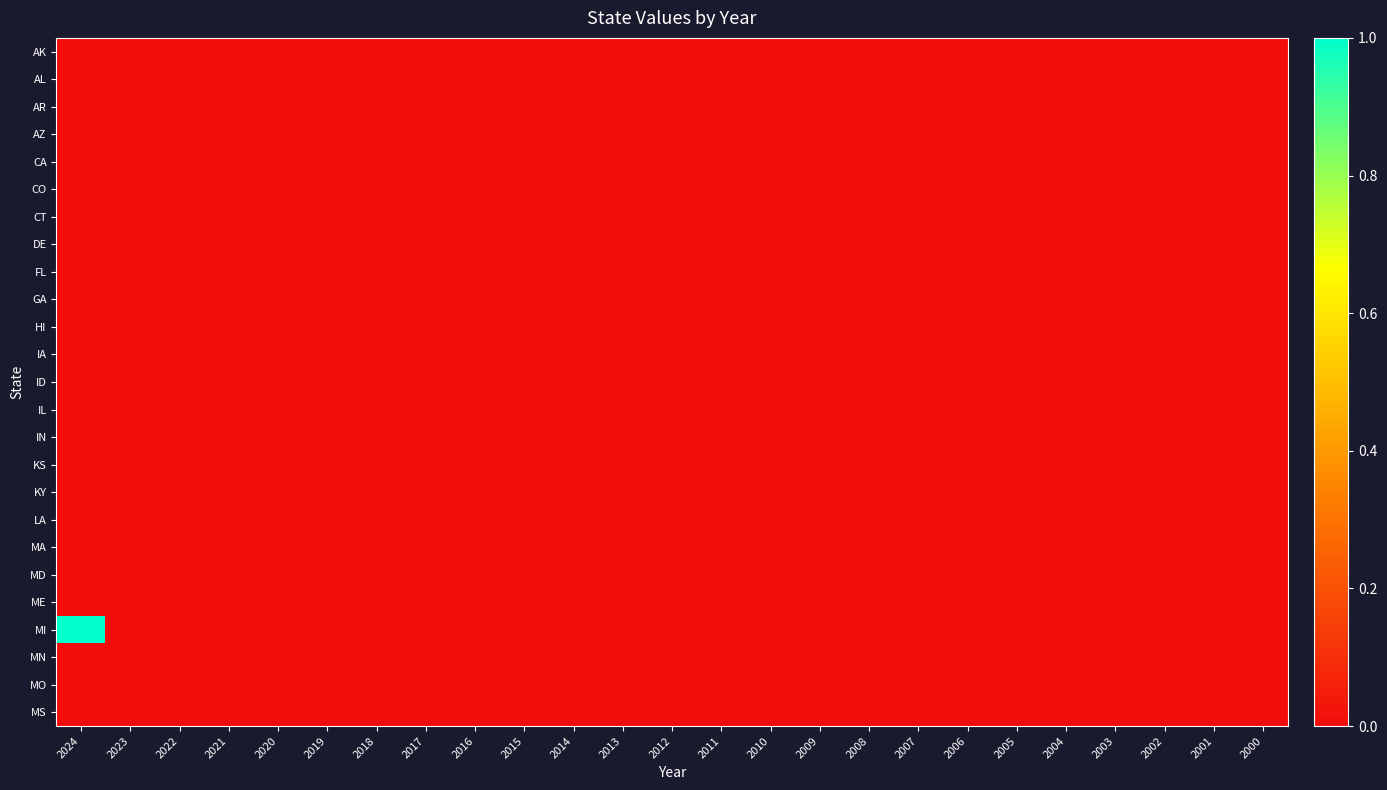

Reading left to right, what are all the values shown in this chart?

AK: 2024=0	2023=0	2022=0	2021=0	2020=0	2019=0	2018=0	2017=0	2016=0	2015=0	2014=0	2013=0	2012=0	2011=0	2010=0	2009=0	2008=0	2007=0	2006=0	2005=0	2004=0	2003=0	2002=0	2001=0	2000=0
AL: 2024=0	2023=0	2022=0	2021=0	2020=0	2019=0	2018=0	2017=0	2016=0	2015=0	2014=0	2013=0	2012=0	2011=0	2010=0	2009=0	2008=0	2007=0	2006=0	2005=0	2004=0	2003=0	2002=0	2001=0	2000=0
AR: 2024=0	2023=0	2022=0	2021=0	2020=0	2019=0	2018=0	2017=0	2016=0	2015=0	2014=0	2013=0	2012=0	2011=0	2010=0	2009=0	2008=0	2007=0	2006=0	2005=0	2004=0	2003=0	2002=0	2001=0	2000=0
AZ: 2024=0	2023=0	2022=0	2021=0	2020=0	2019=0	2018=0	2017=0	2016=0	2015=0	2014=0	2013=0	2012=0	2011=0	2010=0	2009=0	2008=0	2007=0	2006=0	2005=0	2004=0	2003=0	2002=0	2001=0	2000=0
CA: 2024=0	2023=0	2022=0	2021=0	2020=0	2019=0	2018=0	2017=0	2016=0	2015=0	2014=0	2013=0	2012=0	2011=0	2010=0	2009=0	2008=0	2007=0	2006=0	2005=0	2004=0	2003=0	2002=0	2001=0	2000=0
CO: 2024=0	2023=0	2022=0	2021=0	2020=0	2019=0	2018=0	2017=0	2016=0	2015=0	2014=0	2013=0	2012=0	2011=0	2010=0	2009=0	2008=0	2007=0	2006=0	2005=0	2004=0	2003=0	2002=0	2001=0	2000=0
CT: 2024=0	2023=0	2022=0	2021=0	2020=0	2019=0	2018=0	2017=0	2016=0	2015=0	2014=0	2013=0	2012=0	2011=0	2010=0	2009=0	2008=0	2007=0	2006=0	2005=0	2004=0	2003=0	2002=0	2001=0	2000=0
DE: 2024=0	2023=0	2022=0	2021=0	2020=0	2019=0	2018=0	2017=0	2016=0	2015=0	2014=0	2013=0	2012=0	2011=0	2010=0	2009=0	2008=0	2007=0	2006=0	2005=0	2004=0	2003=0	2002=0	2001=0	2000=0
FL: 2024=0	2023=0	2022=0	2021=0	2020=0	2019=0	2018=0	2017=0	2016=0	2015=0	2014=0	2013=0	2012=0	2011=0	2010=0	2009=0	2008=0	2007=0	2006=0	2005=0	2004=0	2003=0	2002=0	2001=0	2000=0
GA: 2024=0	2023=0	2022=0	2021=0	2020=0	2019=0	2018=0	2017=0	2016=0	2015=0	2014=0	2013=0	2012=0	2011=0	2010=0	2009=0	2008=0	2007=0	2006=0	2005=0	2004=0	2003=0	2002=0	2001=0	2000=0
HI: 2024=0	2023=0	2022=0	2021=0	2020=0	2019=0	2018=0	2017=0	2016=0	2015=0	2014=0	2013=0	2012=0	2011=0	2010=0	2009=0	2008=0	2007=0	2006=0	2005=0	2004=0	2003=0	2002=0	2001=0	2000=0
IA: 2024=0	2023=0	2022=0	2021=0	2020=0	2019=0	2018=0	2017=0	2016=0	2015=0	2014=0	2013=0	2012=0	2011=0	2010=0	2009=0	2008=0	2007=0	2006=0	2005=0	2004=0	2003=0	2002=0	2001=0	2000=0
ID: 2024=0	2023=0	2022=0	2021=0	2020=0	2019=0	2018=0	2017=0	2016=0	2015=0	2014=0	2013=0	2012=0	2011=0	2010=0	2009=0	2008=0	2007=0	2006=0	2005=0	2004=0	2003=0	2002=0	2001=0	2000=0
IL: 2024=0	2023=0	2022=0	2021=0	2020=0	2019=0	2018=0	2017=0	2016=0	2015=0	2014=0	2013=0	2012=0	2011=0	2010=0	2009=0	2008=0	2007=0	2006=0	2005=0	2004=0	2003=0	2002=0	2001=0	2000=0
IN: 2024=0	2023=0	2022=0	2021=0	2020=0	2019=0	2018=0	2017=0	2016=0	2015=0	2014=0	2013=0	2012=0	2011=0	2010=0	2009=0	2008=0	2007=0	2006=0	2005=0	2004=0	2003=0	2002=0	2001=0	2000=0
KS: 2024=0	2023=0	2022=0	2021=0	2020=0	2019=0	2018=0	2017=0	2016=0	2015=0	2014=0	2013=0	2012=0	2011=0	2010=0	2009=0	2008=0	2007=0	2006=0	2005=0	2004=0	2003=0	2002=0	2001=0	2000=0
KY: 2024=0	2023=0	2022=0	2021=0	2020=0	2019=0	2018=0	2017=0	2016=0	2015=0	2014=0	2013=0	2012=0	2011=0	2010=0	2009=0	2008=0	2007=0	2006=0	2005=0	2004=0	2003=0	2002=0	2001=0	2000=0
LA: 2024=0	2023=0	2022=0	2021=0	2020=0	2019=0	2018=0	2017=0	2016=0	2015=0	2014=0	2013=0	2012=0	2011=0	2010=0	2009=0	2008=0	2007=0	2006=0	2005=0	2004=0	2003=0	2002=0	2001=0	2000=0
MA: 2024=0	2023=0	2022=0	2021=0	2020=0	2019=0	2018=0	2017=0	2016=0	2015=0	2014=0	2013=0	2012=0	2011=0	2010=0	2009=0	2008=0	2007=0	2006=0	2005=0	2004=0	2003=0	2002=0	2001=0	2000=0
MD: 2024=0	2023=0	2022=0	2021=0	2020=0	2019=0	2018=0	2017=0	2016=0	2015=0	2014=0	2013=0	2012=0	2011=0	2010=0	2009=0	2008=0	2007=0	2006=0	2005=0	2004=0	2003=0	2002=0	2001=0	2000=0
ME: 2024=0	2023=0	2022=0	2021=0	2020=0	2019=0	2018=0	2017=0	2016=0	2015=0	2014=0	2013=0	2012=0	2011=0	2010=0	2009=0	2008=0	2007=0	2006=0	2005=0	2004=0	2003=0	2002=0	2001=0	2000=0
MI: 2024=1	2023=0	2022=0	2021=0	2020=0	2019=0	2018=0	2017=0	2016=0	2015=0	2014=0	2013=0	2012=0	2011=0	2010=0	2009=0	2008=0	2007=0	2006=0	2005=0	2004=0	2003=0	2002=0	2001=0	2000=0
MN: 2024=0	2023=0	2022=0	2021=0	2020=0	2019=0	2018=0	2017=0	2016=0	2015=0	2014=0	2013=0	2012=0	2011=0	2010=0	2009=0	2008=0	2007=0	2006=0	2005=0	2004=0	2003=0	2002=0	2001=0	2000=0
MO: 2024=0	2023=0	2022=0	2021=0	2020=0	2019=0	2018=0	2017=0	2016=0	2015=0	2014=0	2013=0	2012=0	2011=0	2010=0	2009=0	2008=0	2007=0	2006=0	2005=0	2004=0	2003=0	2002=0	2001=0	2000=0
MS: 2024=0	2023=0	2022=0	2021=0	2020=0	2019=0	2018=0	2017=0	2016=0	2015=0	2014=0	2013=0	2012=0	2011=0	2010=0	2009=0	2008=0	2007=0	2006=0	2005=0	2004=0	2003=0	2002=0	2001=0	2000=0